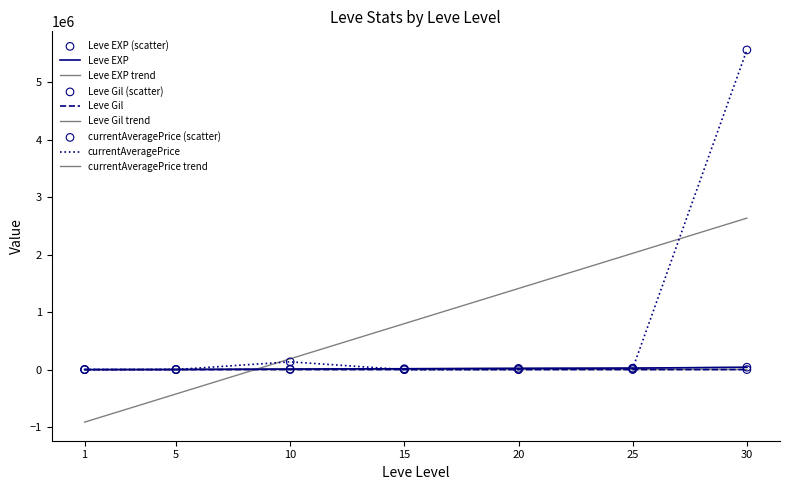

Is this an area chart (filled region under the line)?

No